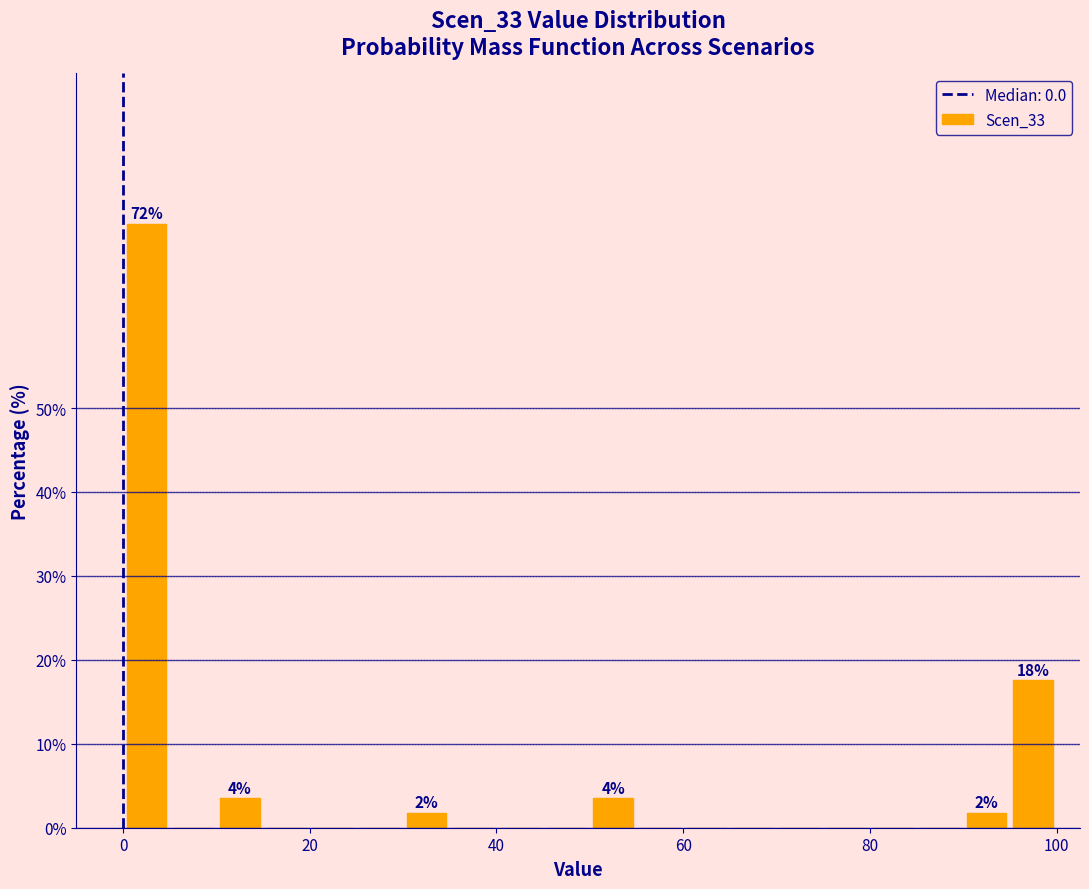

Around what value on the x-axis is the tallest bar? Give the approximate position of its centre, as read against the axis.

2